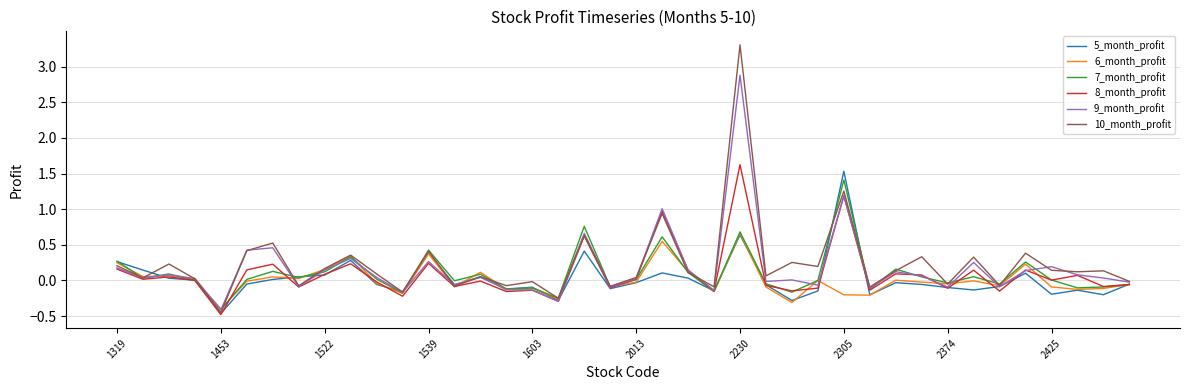

Does the chart have visible grid lines?

Yes